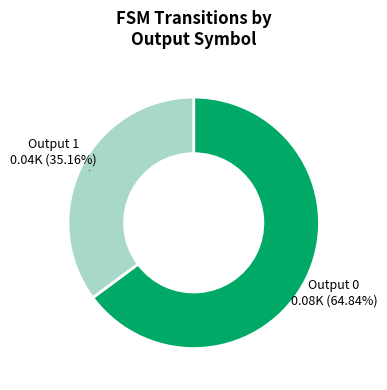

Rank the categories by value from lowest to highest.

Output 1, Output 0